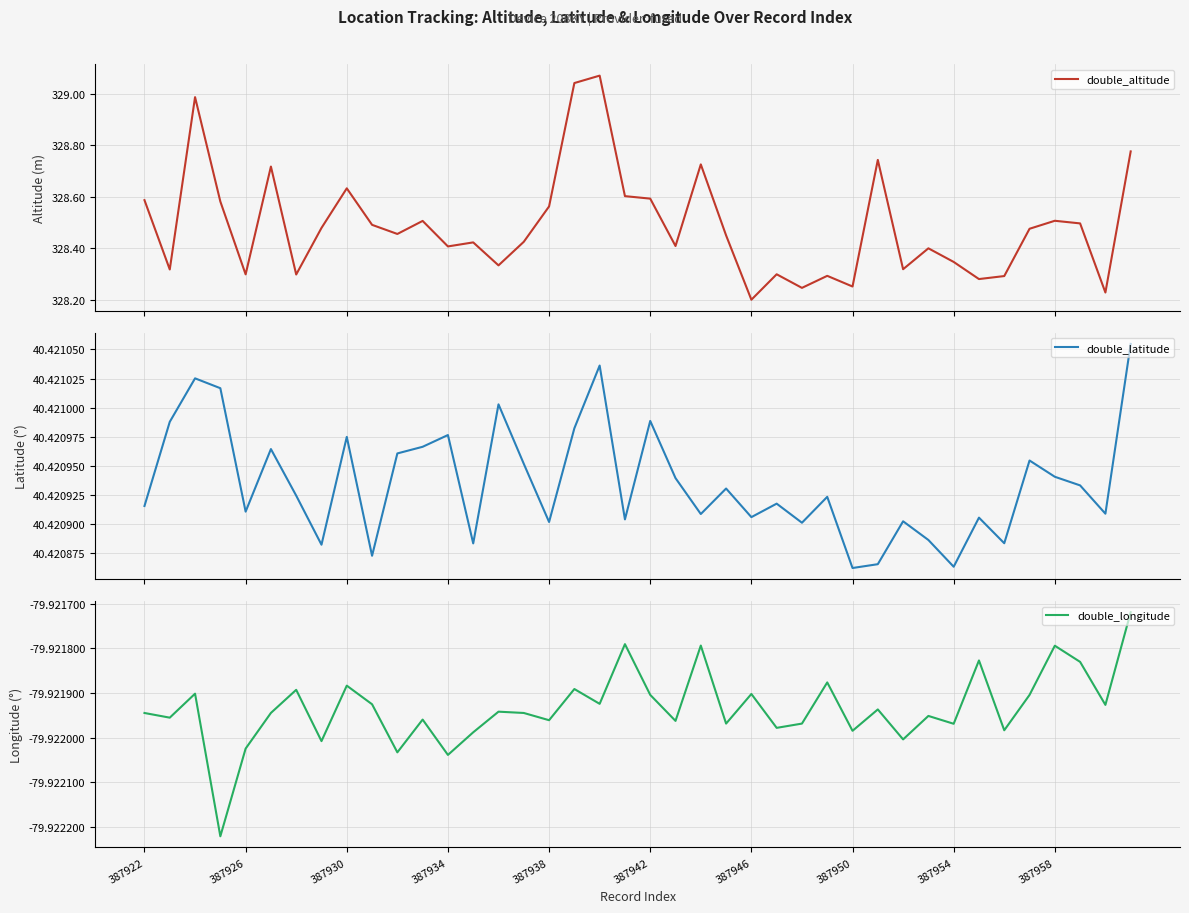

Is it true that double_longitude equals -25.4 at 387926?

False